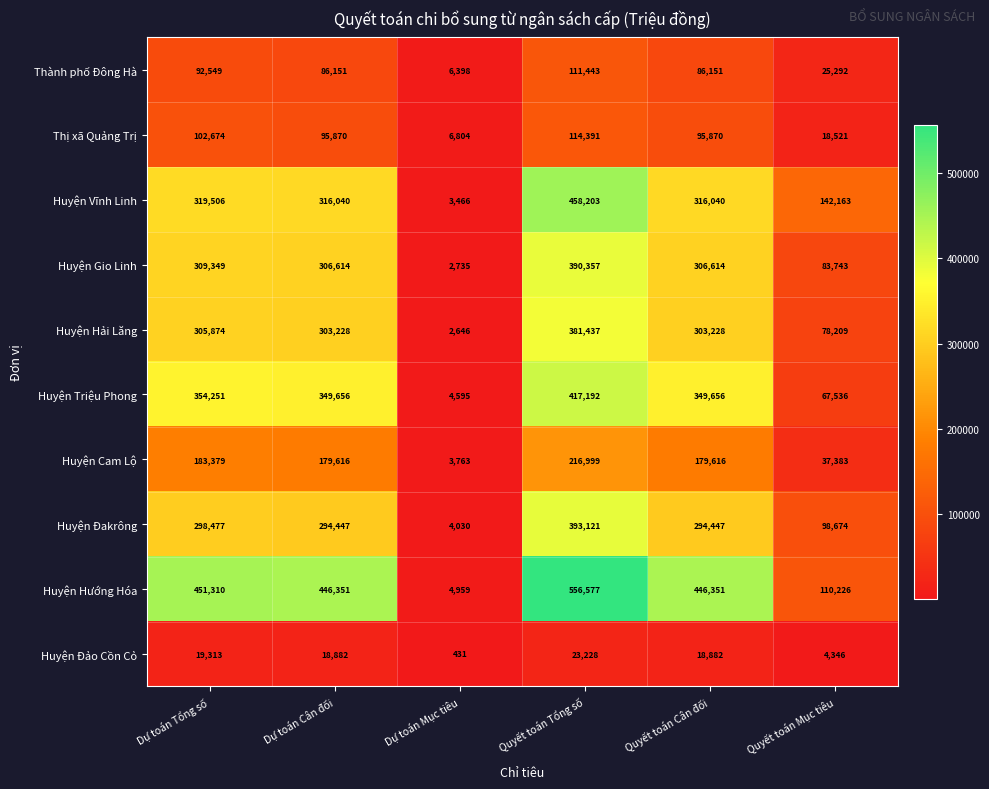

Which label corresponds to the largest value in the chart?

Quyết toán Tổng số